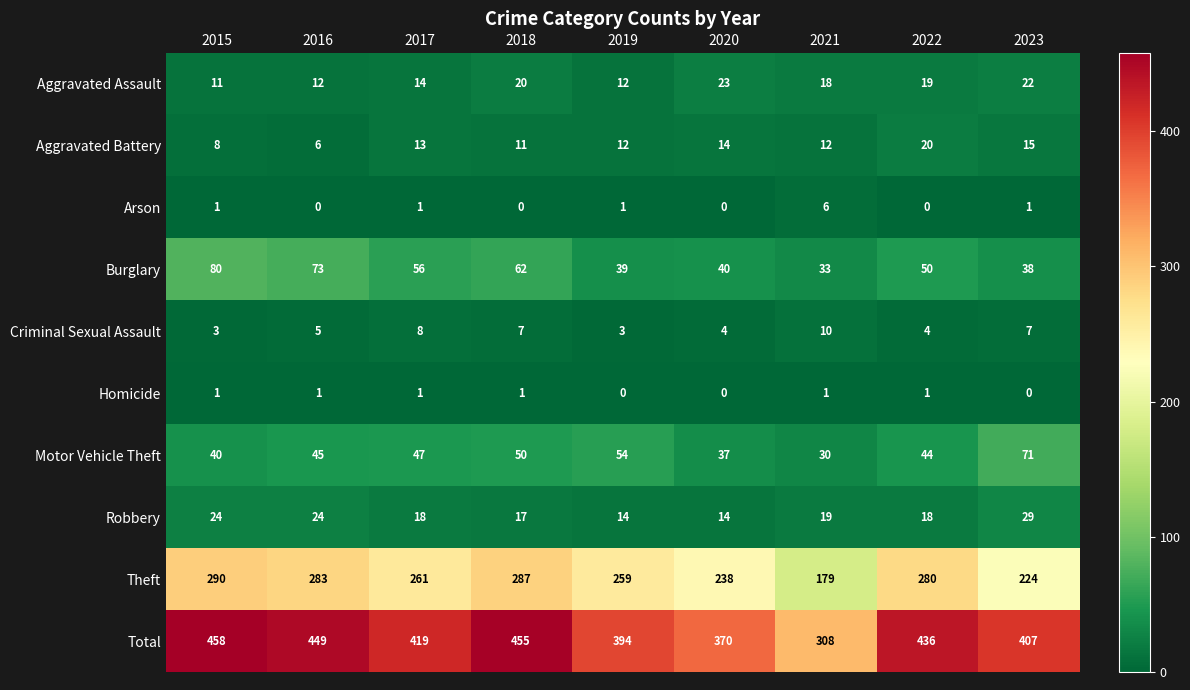

What is the difference between the maximum and minimum values in the Robbery series?

15